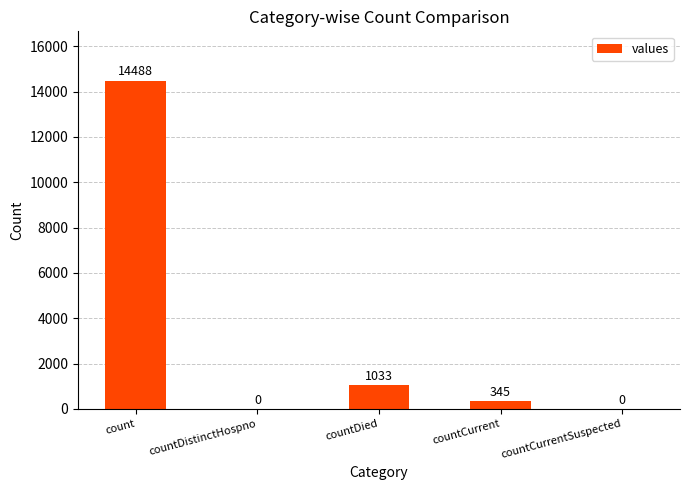

Is it true that the value at countDistinctHospno is -6410?

False